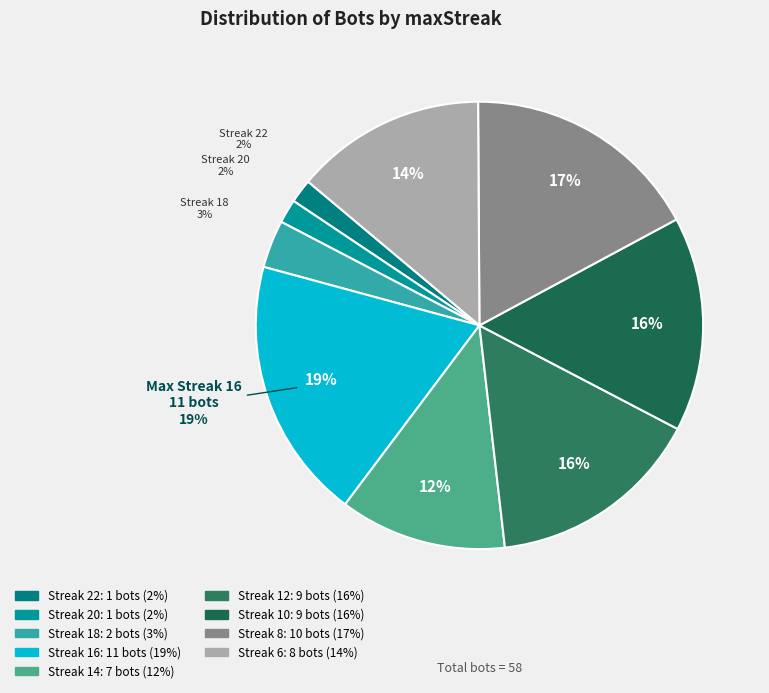

What is the change in value from 6 to 20?

-7